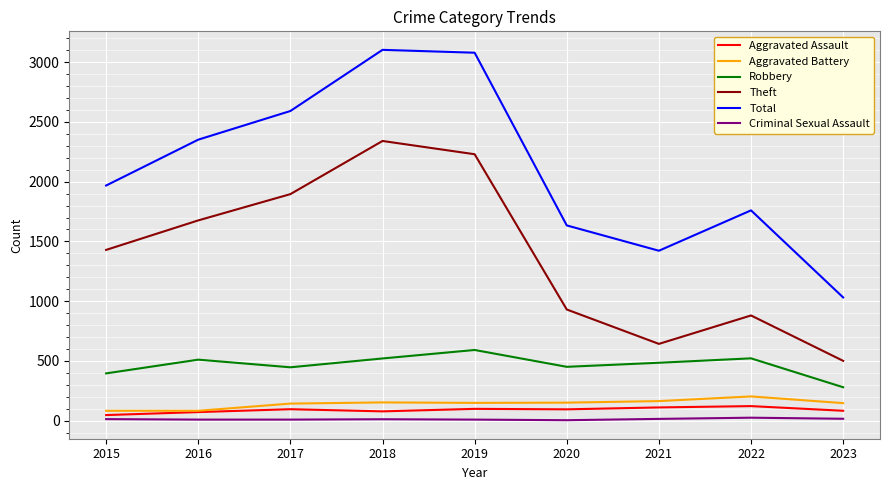

True or false: Robbery and Total intersect in this chart.

False